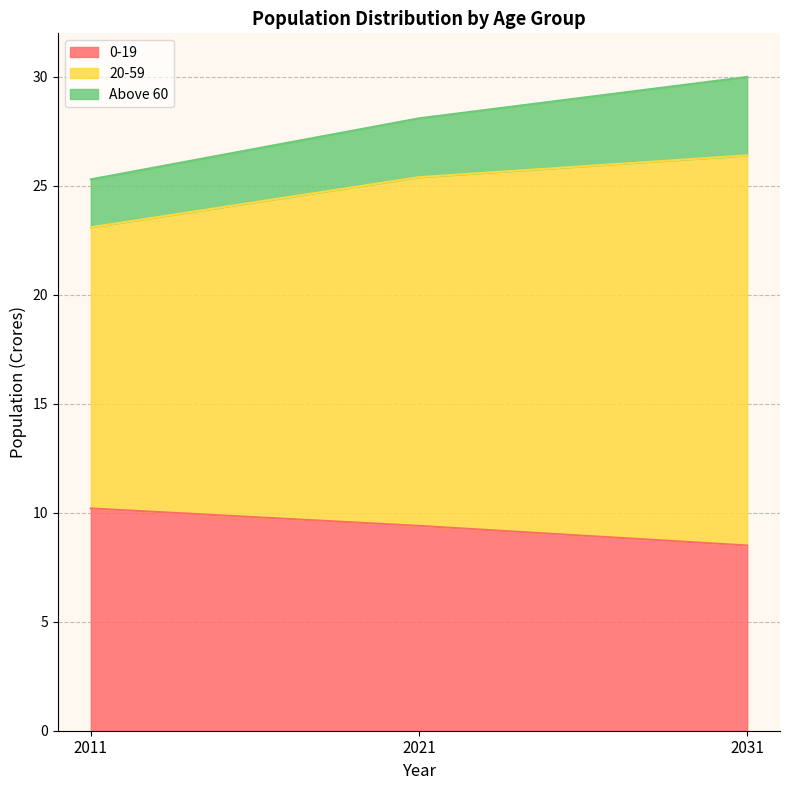

At which category is the sum across all series the highest?

2031